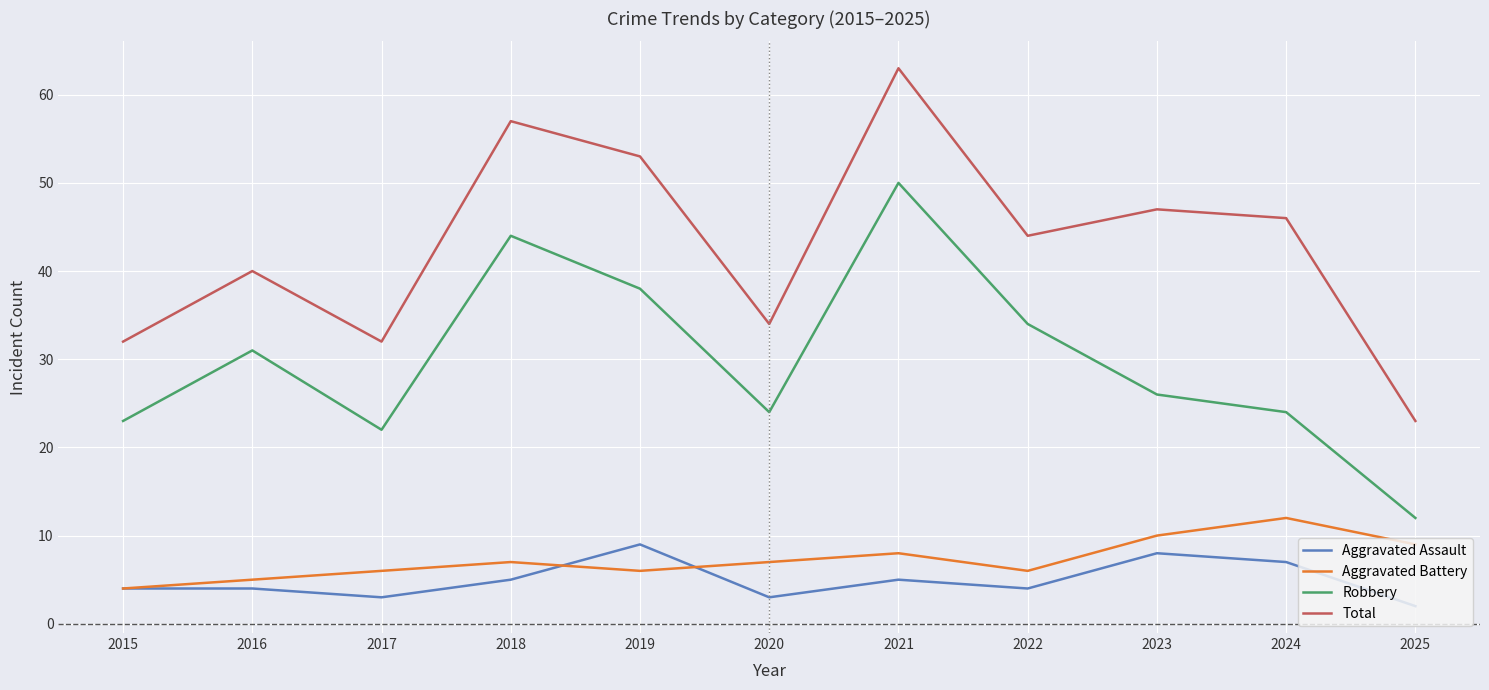

Is it true that Aggravated Assault equals 9 at 2021?

False